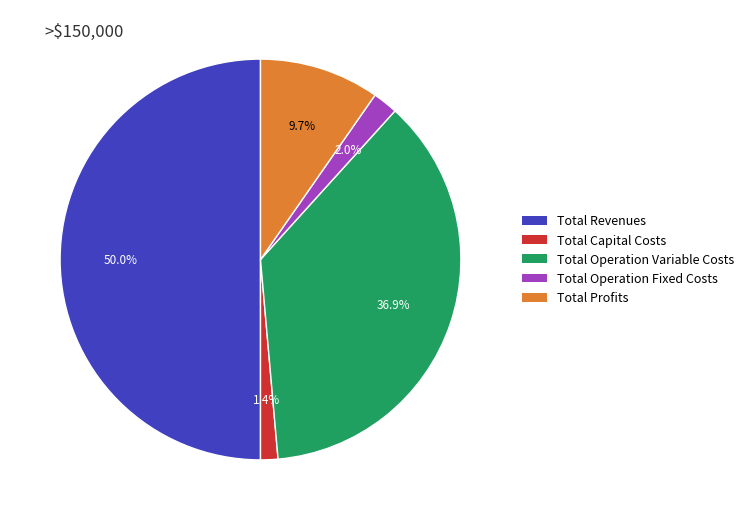

What is the ratio of the value at Total Operation Fixed Costs to the value at Total Capital Costs?

1.4